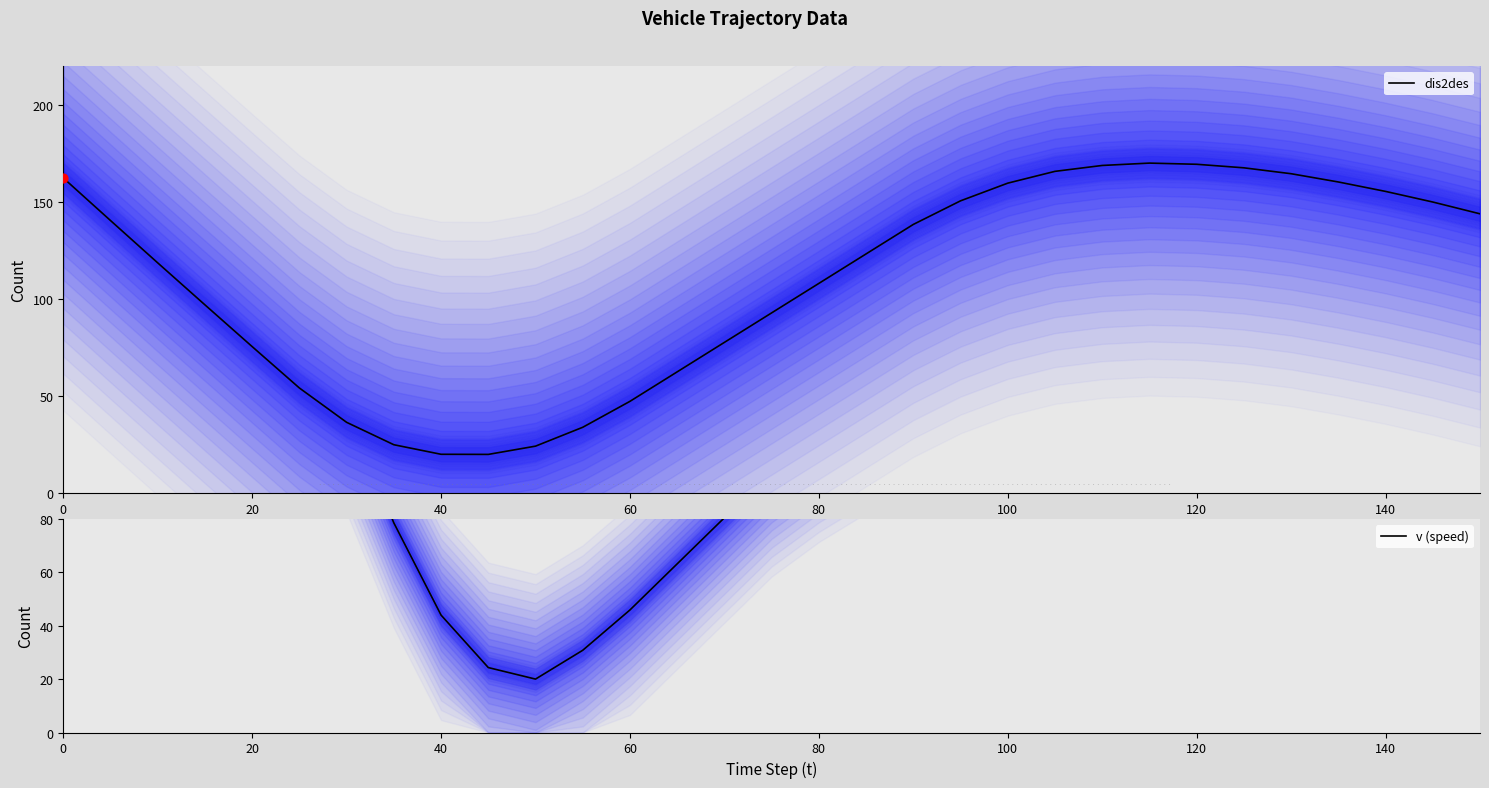

The dis2des series shows 75.5 at 20. True or false?

True